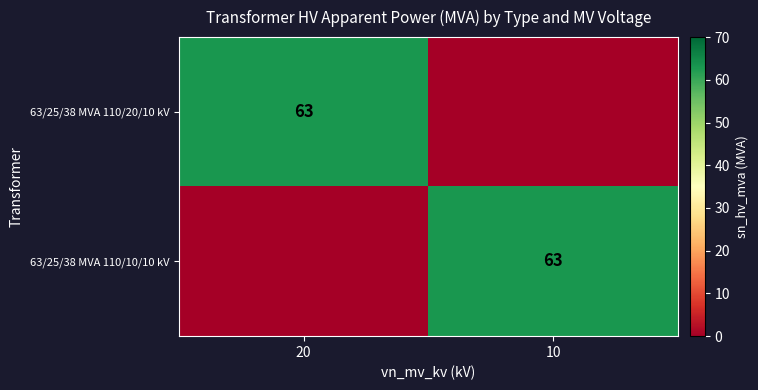

The value of 63/25/38 MVA 110/20/10 kV at 20 is 63. True or false?

True